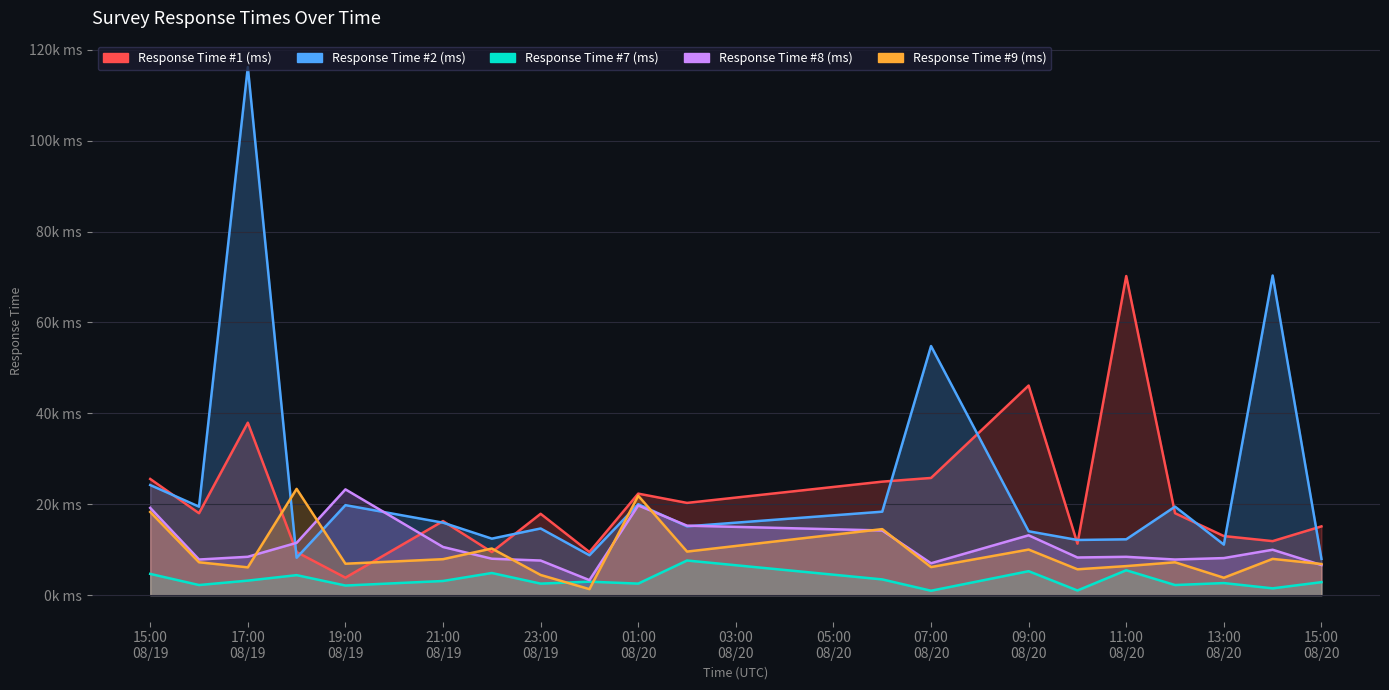

The value of Response Time #8 (ms) at 01:00 08/20 is 19737. True or false?

True